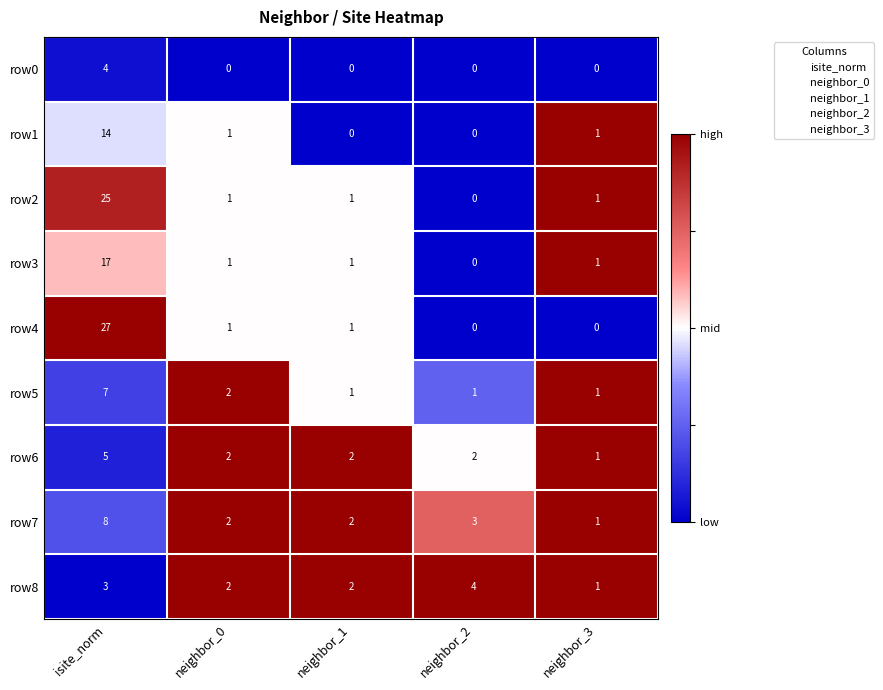

What is the difference between the highest and lowest values at neighbor_2?

4